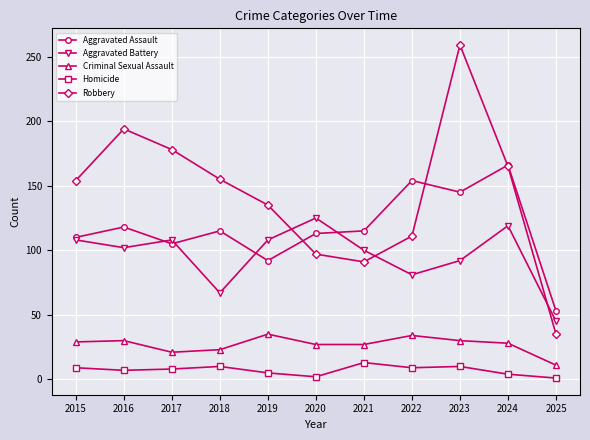

In Criminal Sexual Assault, how many points are higher than both neighbors (excluding endpoints)?

3